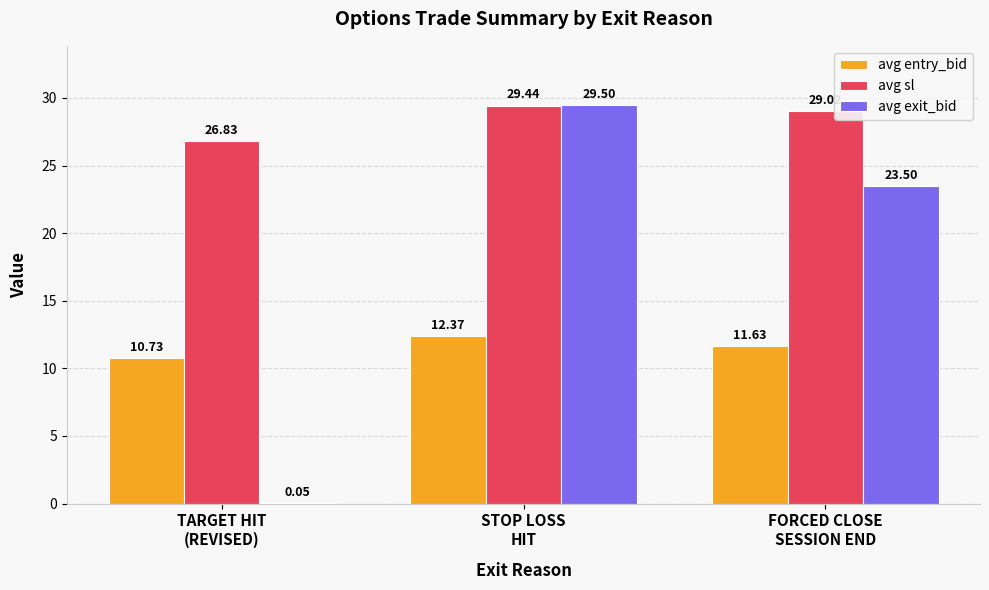

Is the value of avg sl at STOP LOSS
HIT greater than the value of avg entry_bid at FORCED CLOSE
SESSION END?

Yes